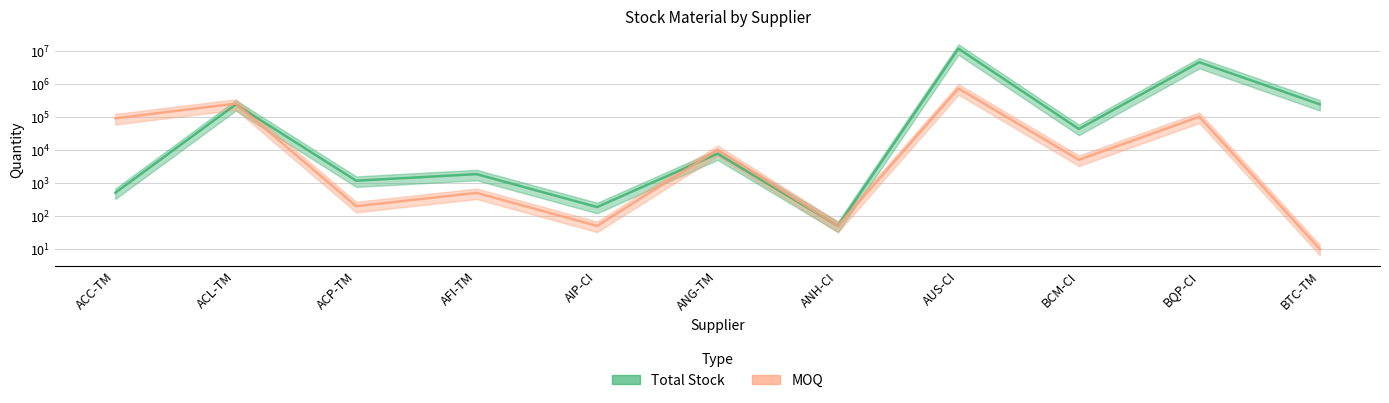

What is the minimum value for Total Stock?

50